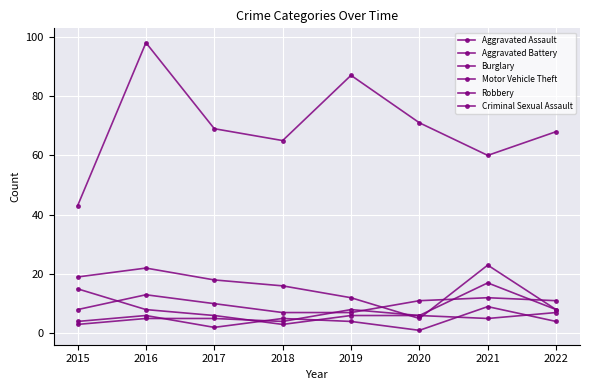

How many values in the Motor Vehicle Theft series are below 69?

4